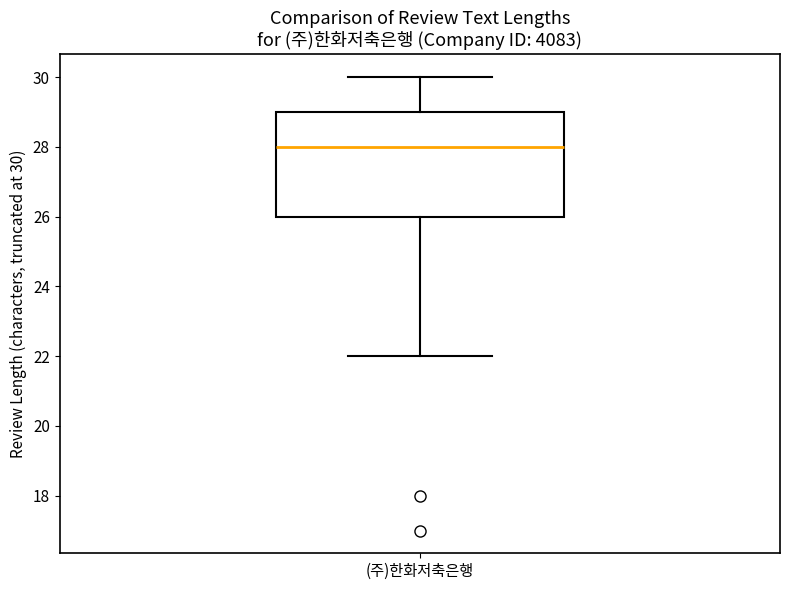

Read this box plot against the y-axis: the position of the median line, the range covered by the box, and the ends of both whiskers. The values are not printed on the chart, so give them approximately, as read against the axis.

median 28, box 26 to 29, whiskers 22 to 30